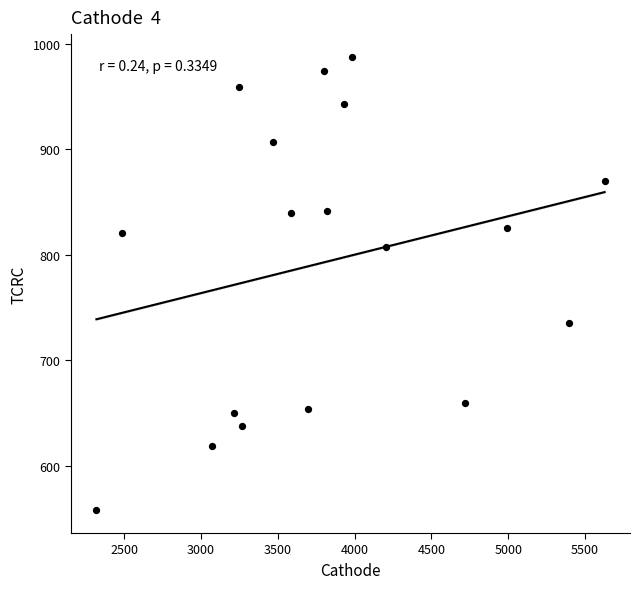

What is the range of X values (max minus min)?

3309.9